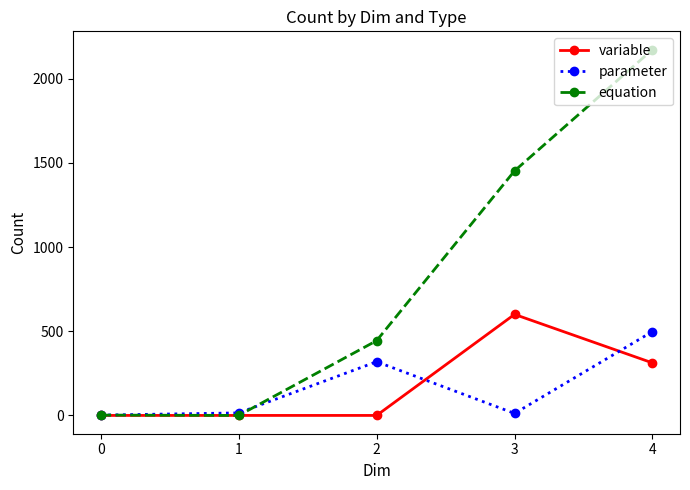

True or false: parameter has more than 0 points higher than both neighbors.

True